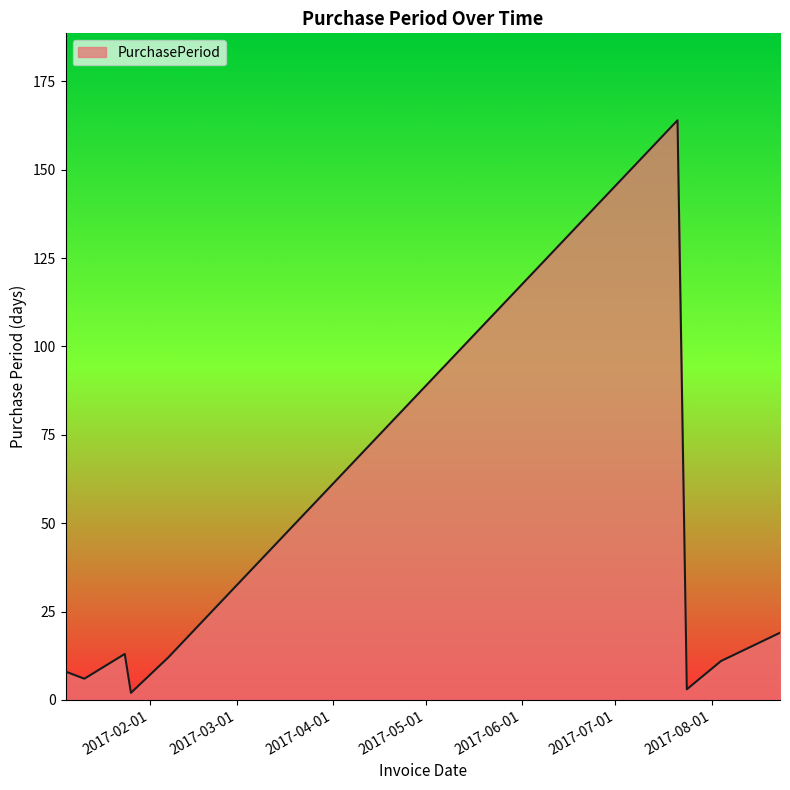

What is the difference between the maximum and minimum values?

162